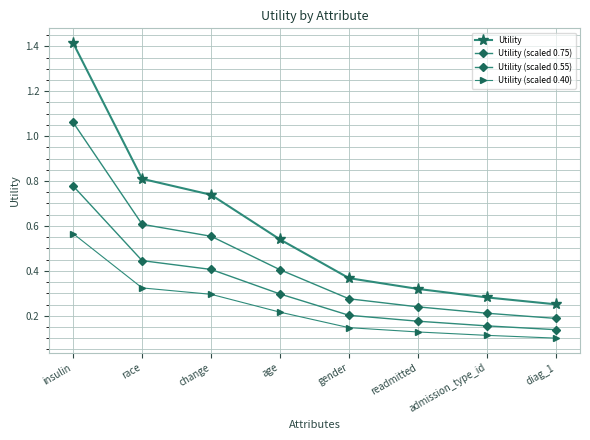

The value of Utility at race is 0.8. True or false?

True